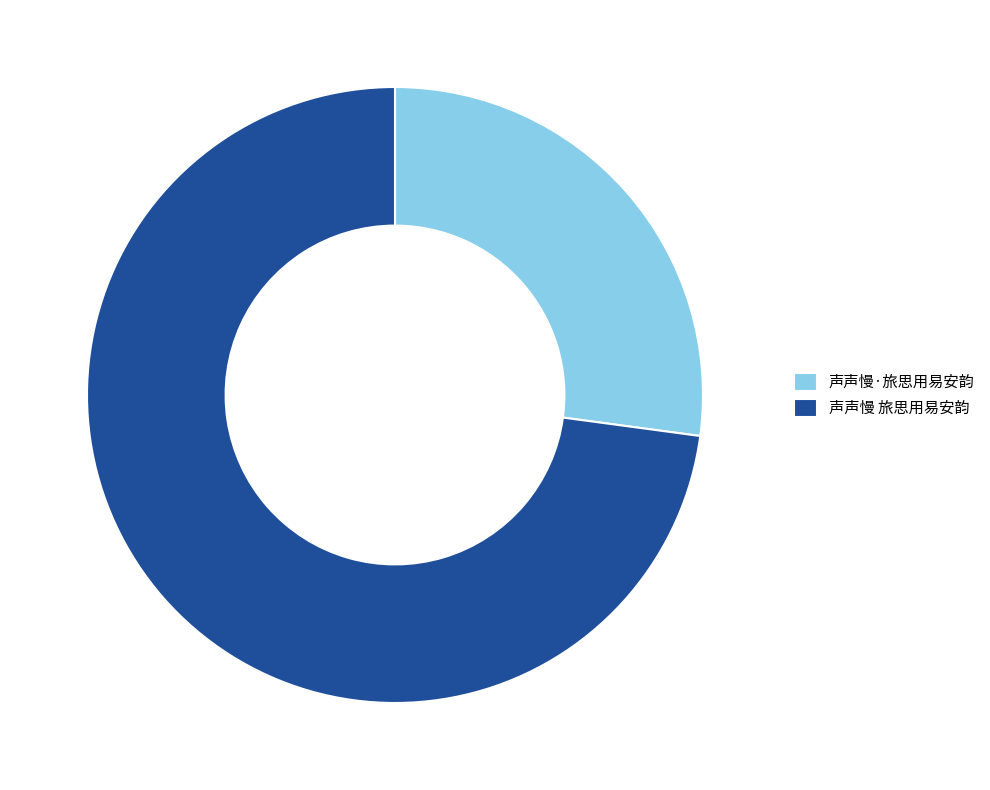

Which has a higher value, 声声慢 旅思用易安韵 or 声声慢·旅思用易安韵?

声声慢 旅思用易安韵